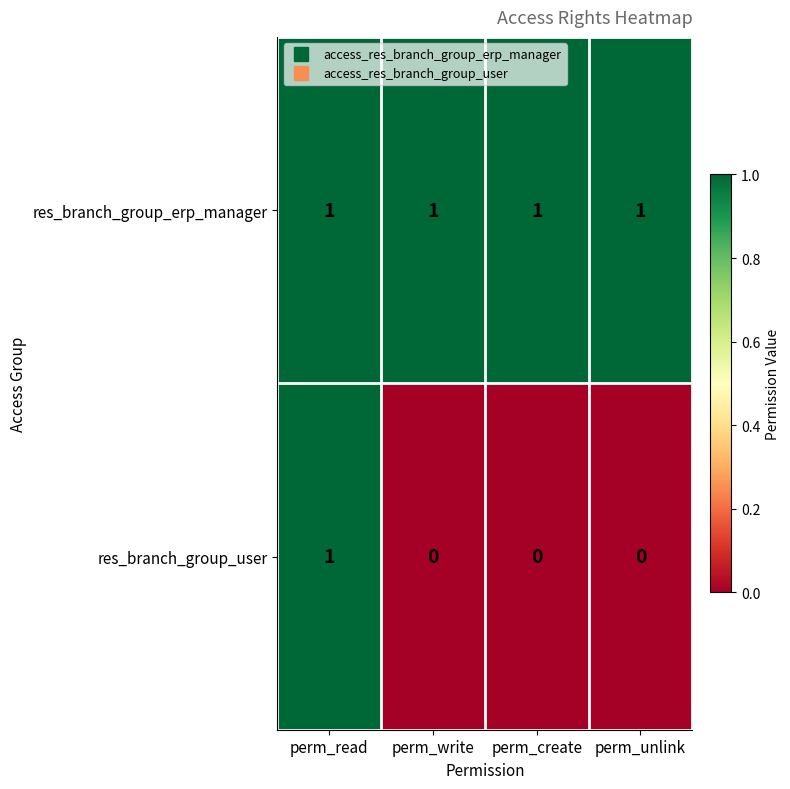

Rank the series at perm_write from highest to lowest value.

res_branch_group_erp_manager, res_branch_group_user